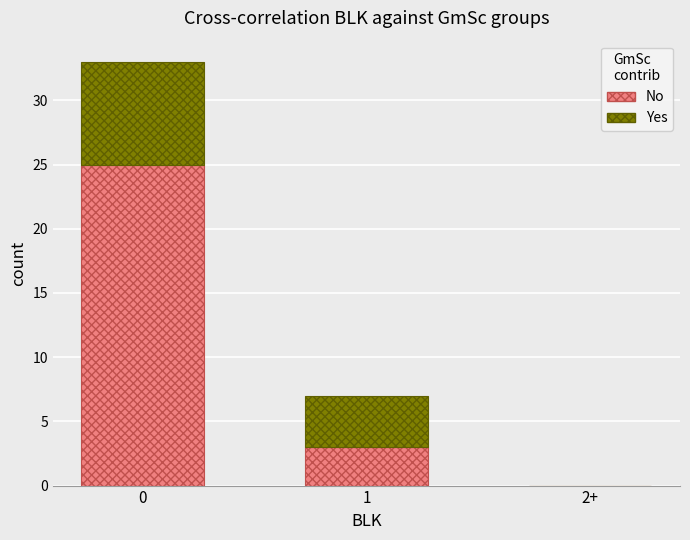

The value of No at 2+ is -12. True or false?

False